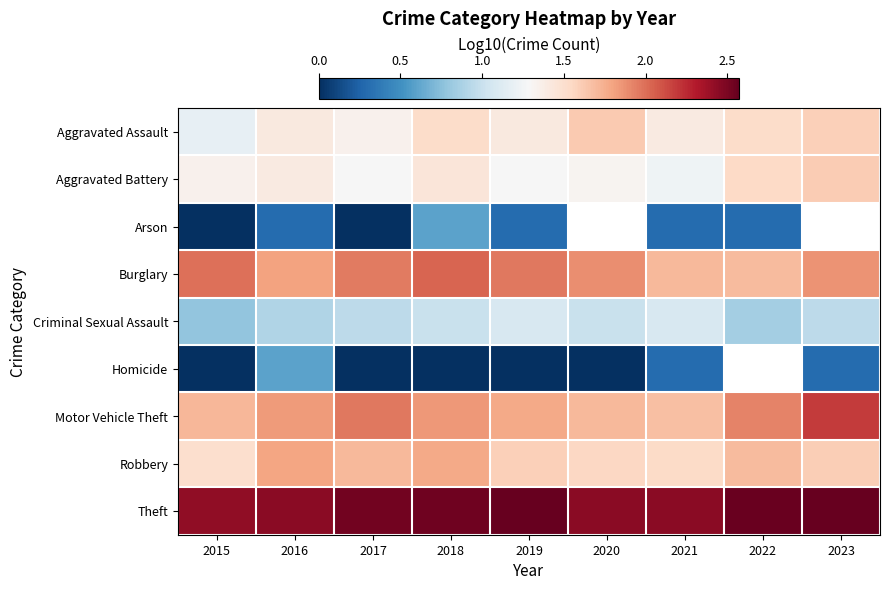

At which category does the chart reach its minimum across all series?

2015